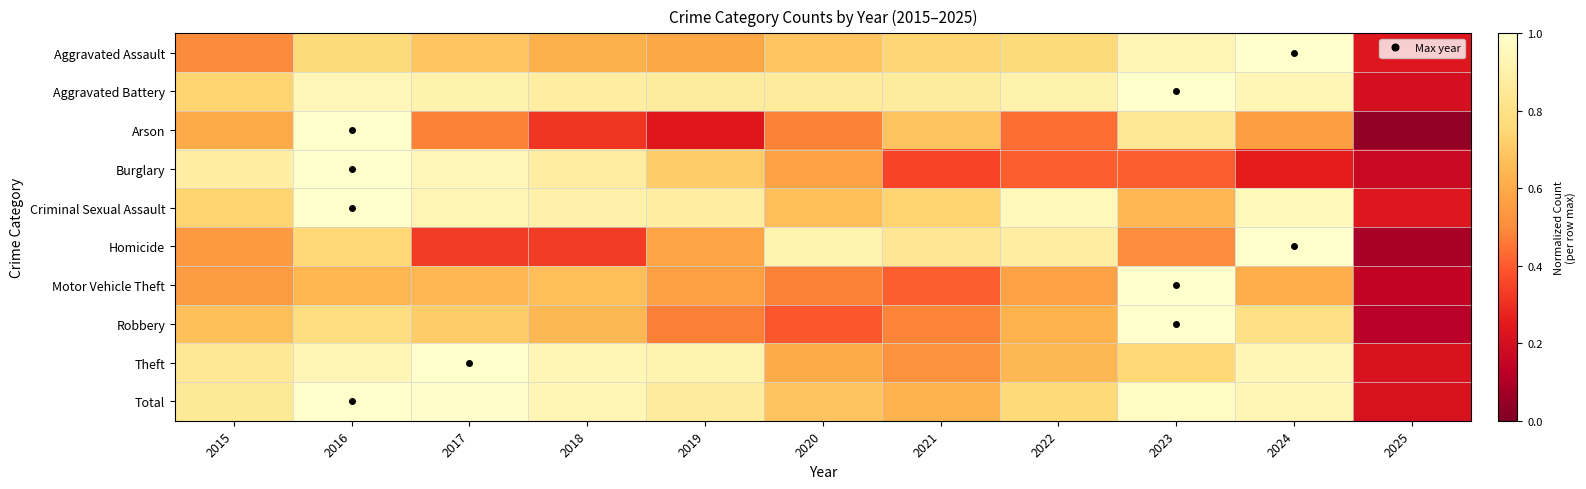

Reading left to right, what are all the values shown in this chart?

Aggravated Assault: 2015=0.5	2016=0.8	2017=0.7	2018=0.6	2019=0.6	2020=0.7	2021=0.7	2022=0.8	2023=0.9	2024=1.0	2025=0.2
Aggravated Battery: 2015=0.7	2016=0.9	2017=0.9	2018=0.9	2019=0.9	2020=0.9	2021=0.9	2022=0.9	2023=1.0	2024=0.9	2025=0.2
Arson: 2015=0.6	2016=1.0	2017=0.5	2018=0.3	2019=0.2	2020=0.5	2021=0.7	2022=0.4	2023=0.8	2024=0.6	2025=0.0
Burglary: 2015=0.9	2016=1.0	2017=0.9	2018=0.9	2019=0.7	2020=0.6	2021=0.4	2022=0.4	2023=0.4	2024=0.3	2025=0.2
Criminal Sexual Assault: 2015=0.7	2016=1.0	2017=0.9	2018=0.9	2019=0.9	2020=0.7	2021=0.7	2022=1.0	2023=0.6	2024=1.0	2025=0.2
Homicide: 2015=0.5	2016=0.8	2017=0.3	2018=0.3	2019=0.6	2020=0.9	2021=0.8	2022=0.9	2023=0.5	2024=1.0	2025=0.1
Motor Vehicle Theft: 2015=0.5	2016=0.6	2017=0.6	2018=0.7	2019=0.6	2020=0.5	2021=0.4	2022=0.6	2023=1.0	2024=0.6	2025=0.1
Robbery: 2015=0.7	2016=0.8	2017=0.7	2018=0.6	2019=0.5	2020=0.4	2021=0.5	2022=0.6	2023=1.0	2024=0.8	2025=0.1
Theft: 2015=0.8	2016=0.9	2017=1.0	2018=0.9	2019=0.9	2020=0.6	2021=0.5	2022=0.6	2023=0.8	2024=0.9	2025=0.2
Total: 2015=0.9	2016=1.0	2017=1.0	2018=0.9	2019=0.9	2020=0.7	2021=0.6	2022=0.8	2023=1.0	2024=0.9	2025=0.2